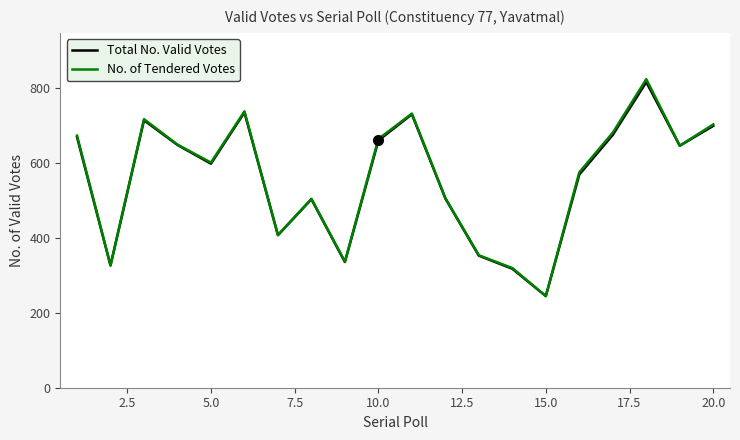

What is the greatest value displayed?

825